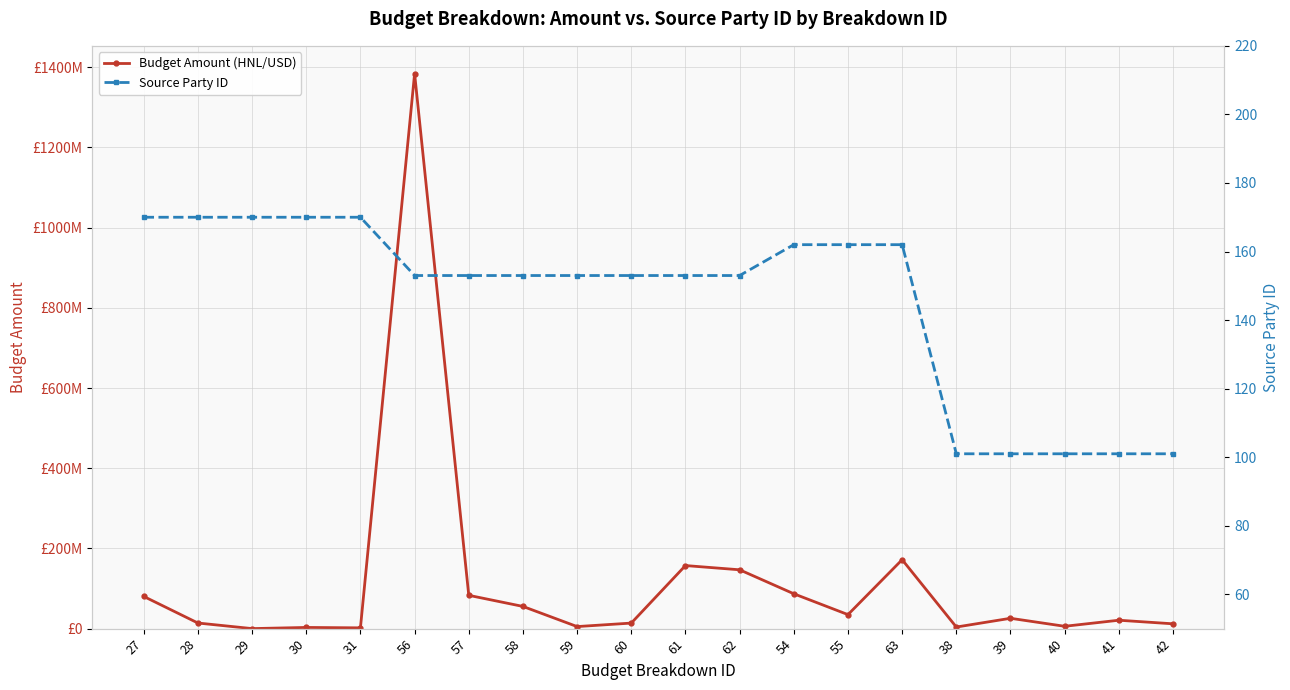

What is the highest value of the Source Party ID series?

170